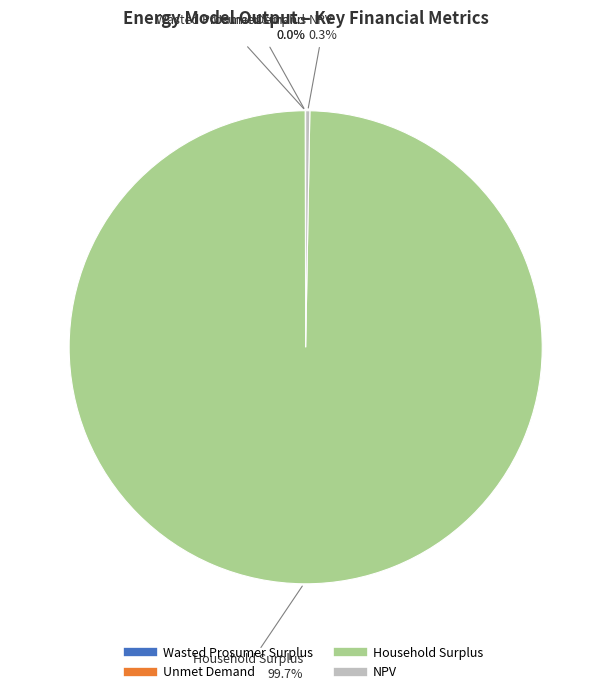

What is the majority slice?

Household Surplus